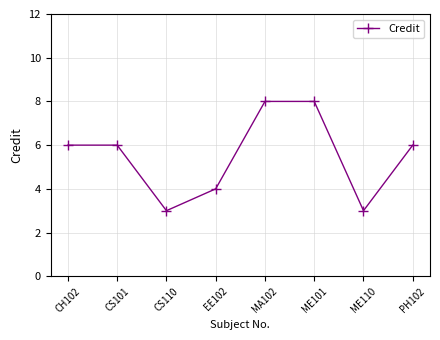

Is it true that the value at ME110 is 3?

True